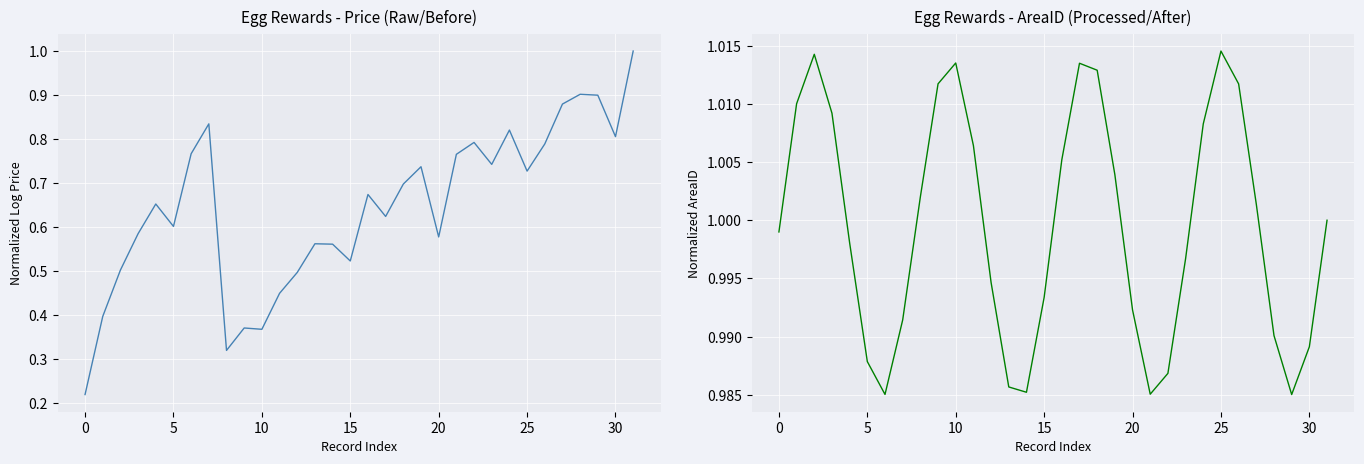

Reading right to left, what are all the values shown in this chart?

Price (Raw): 1.0	0.8	0.9	0.9	0.9	0.8	0.7	0.8	0.7	0.8	0.8	0.6	0.7	0.7	0.6	0.7	0.5	0.6	0.6	0.5	0.4	0.4	0.4	0.3	0.8	0.8	0.6	0.7	0.6	0.5	0.4	0.2
AreaID (Processed): 1.0	1.0	1.0	1.0	1.0	1.0	1.0	1.0	1.0	1.0	1.0	1.0	1.0	1.0	1.0	1.0	1.0	1.0	1.0	1.0	1.0	1.0	1.0	1.0	1.0	1.0	1.0	1.0	1.0	1.0	1.0	1.0